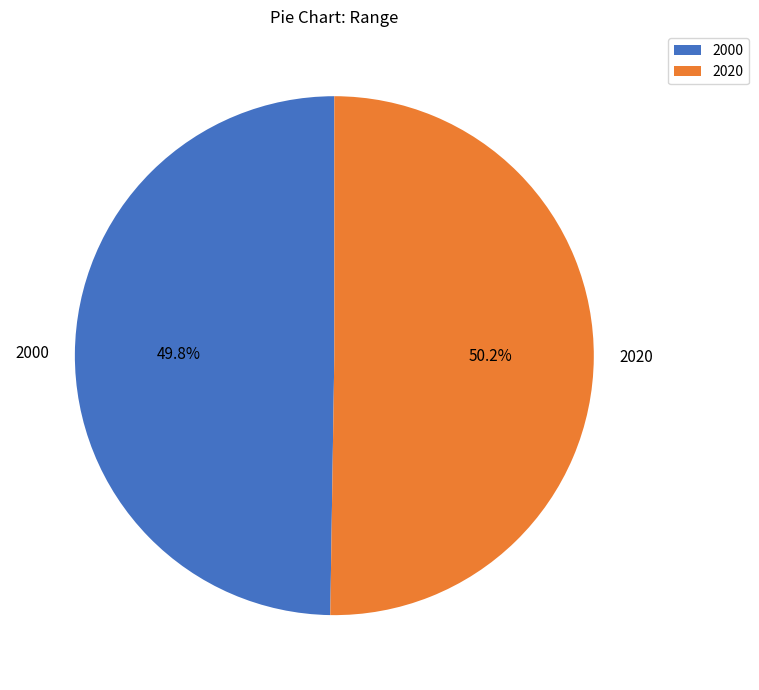

Approximately how many times larger is the value at 2000 compared to 2020?

1.0